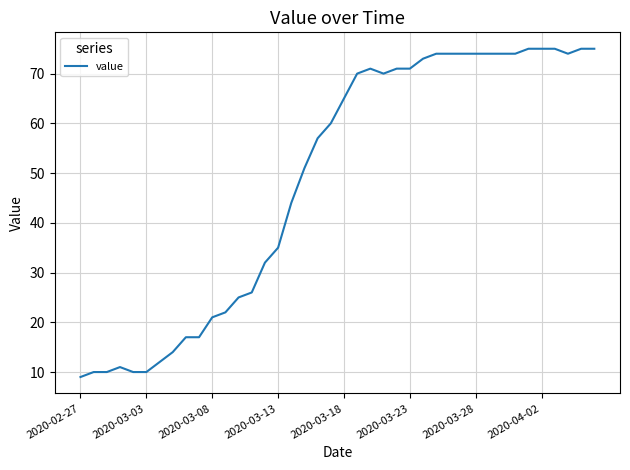

What is the difference between the maximum and minimum values?

66